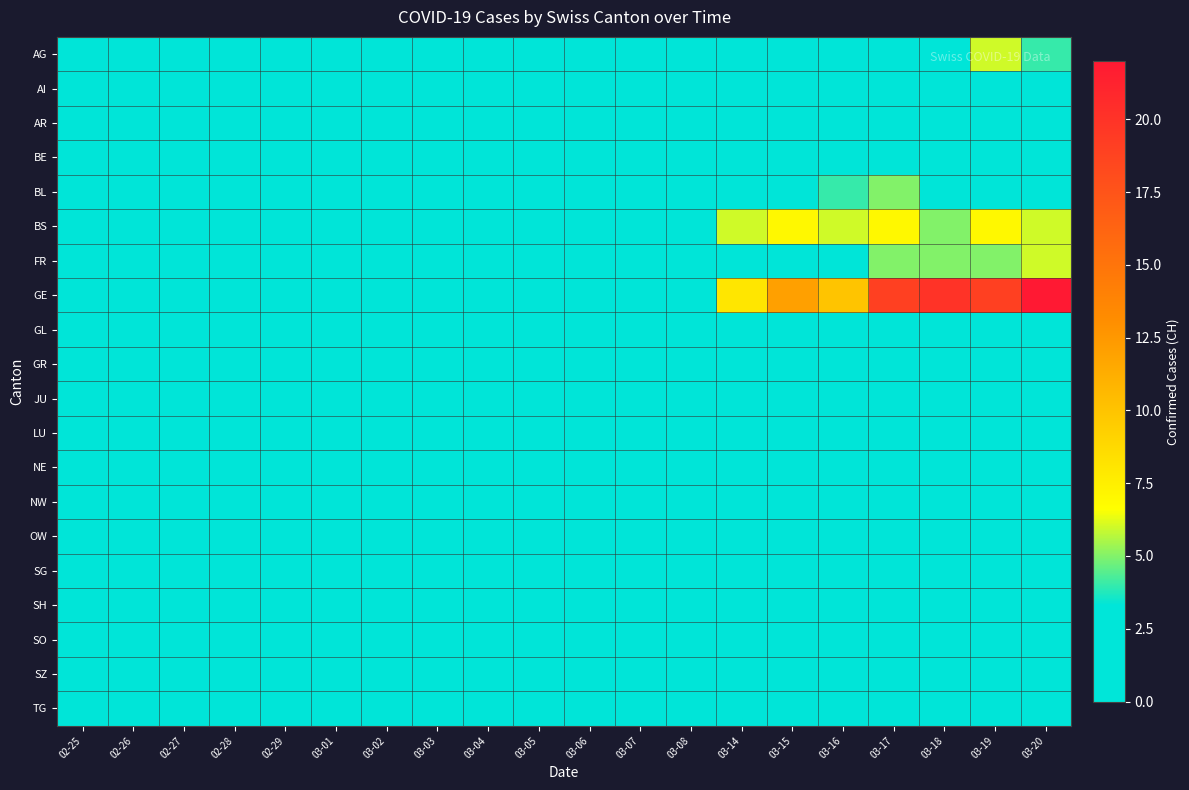

What is the total value across all series at 03-07?

3